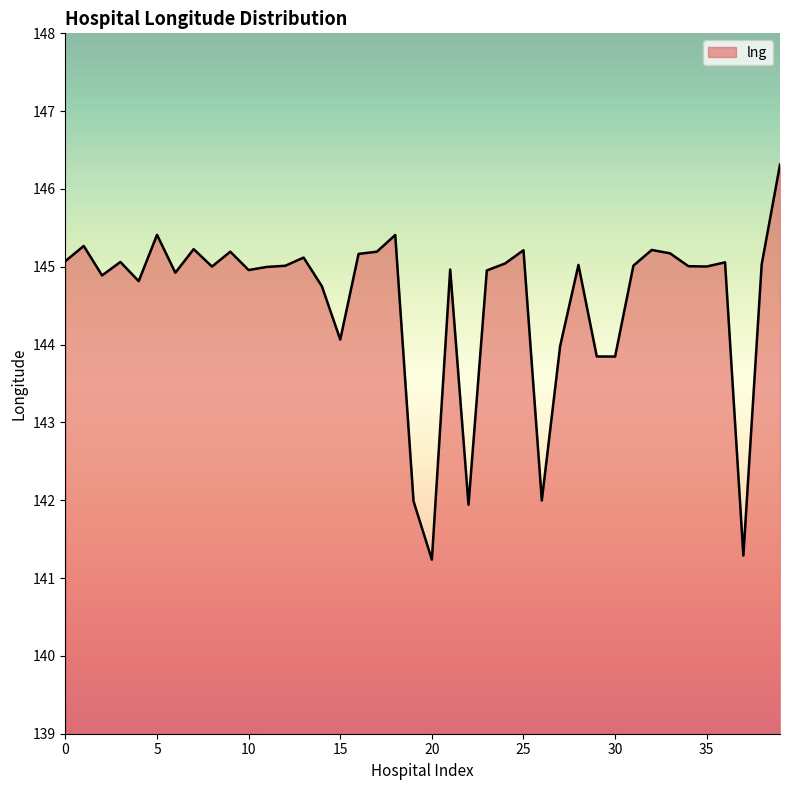

What is the minimum value shown in the chart?

141.2